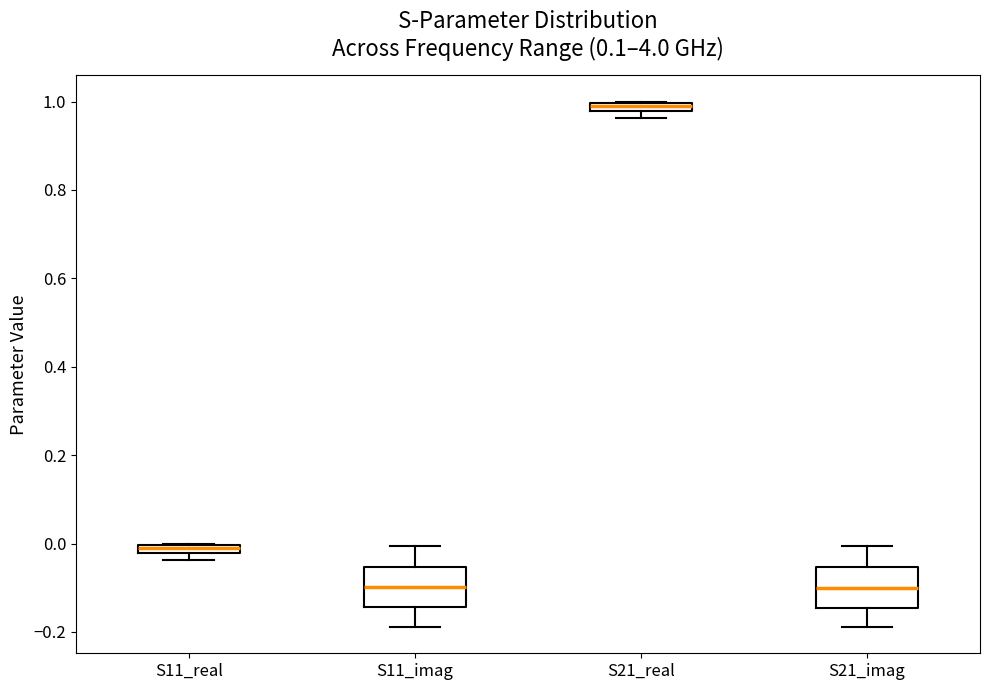

Where is the upper edge of the box for S21_real on the y-axis? The values are not printed on the chart, so give them approximately, as read against the axis.

1.00